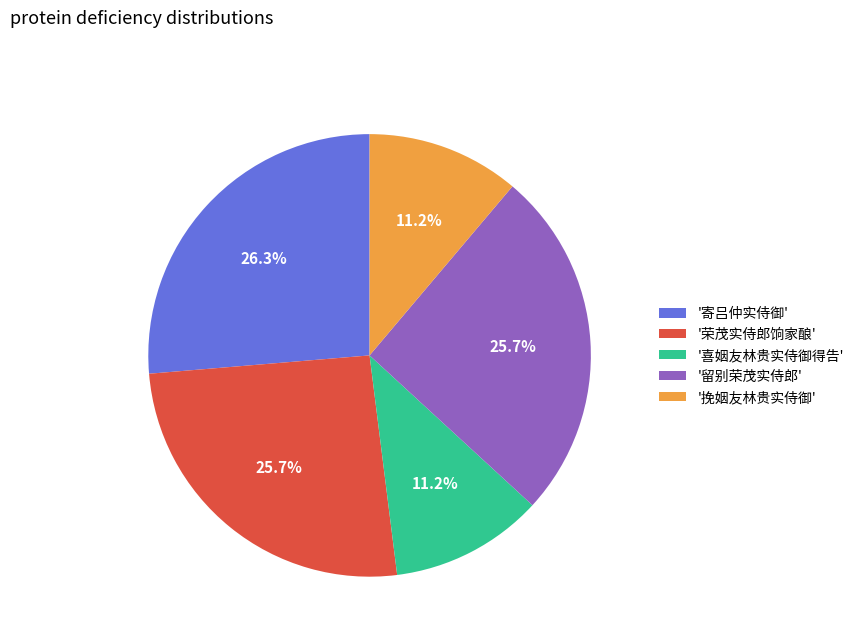

What portion of the pie excludes '喜姻友林贵实侍御得告'?

88.8%